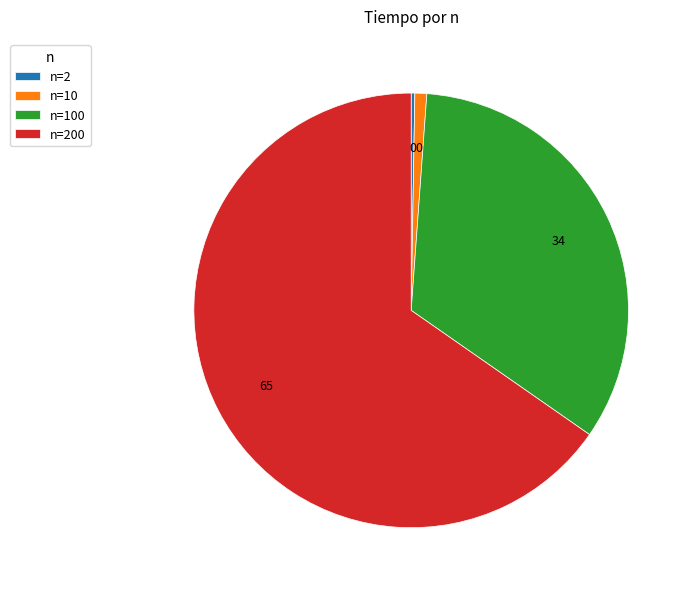

Is it true that n=10 is 13% of the pie?

False